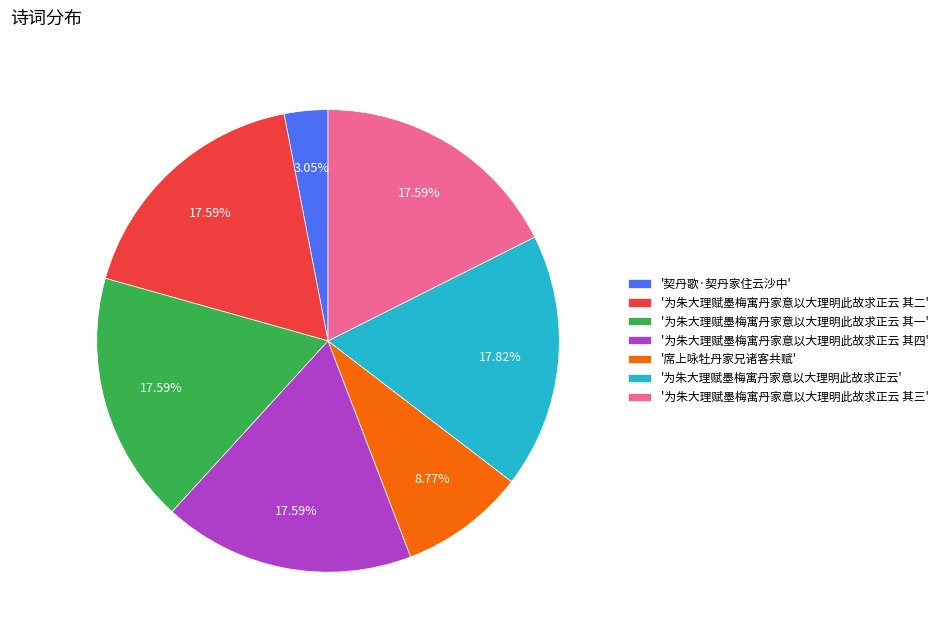

Which has a higher value, '为朱大理赋墨梅寓丹家意以大理明此故求正云 其四' or '契丹歌·契丹家住云沙中'?

'为朱大理赋墨梅寓丹家意以大理明此故求正云 其四'